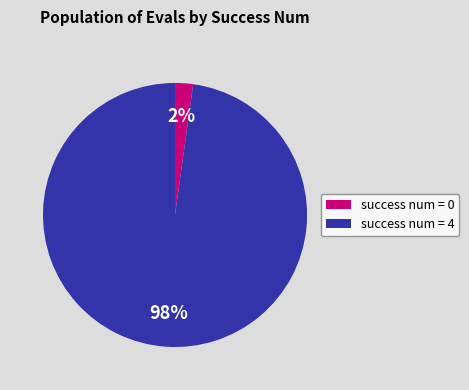

Is there a majority slice in this chart?

Yes